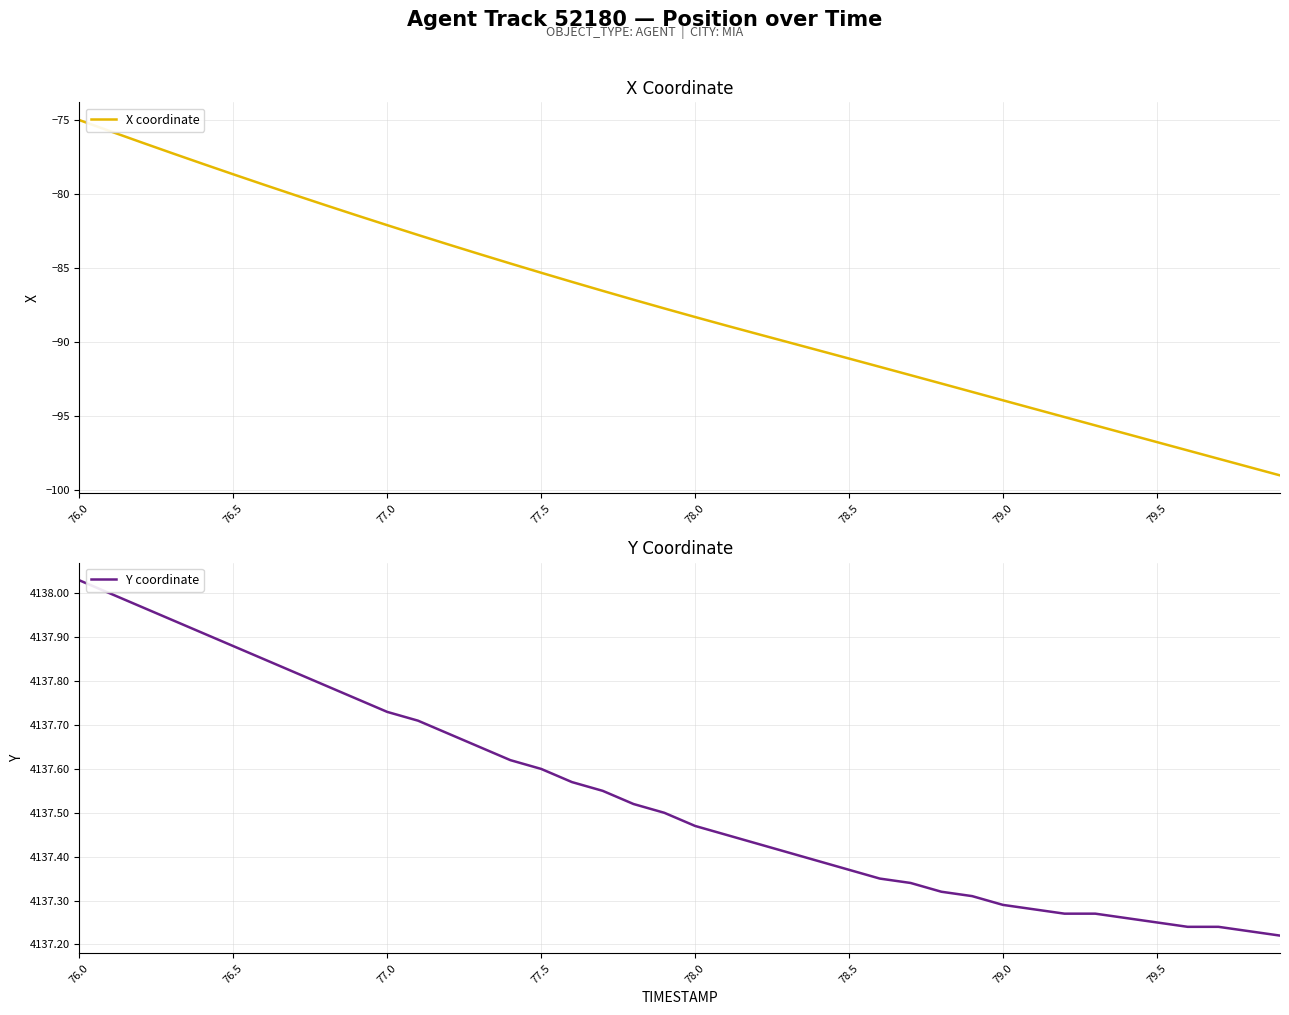

True or false: Y coordinate and X coordinate cross at least once.

False